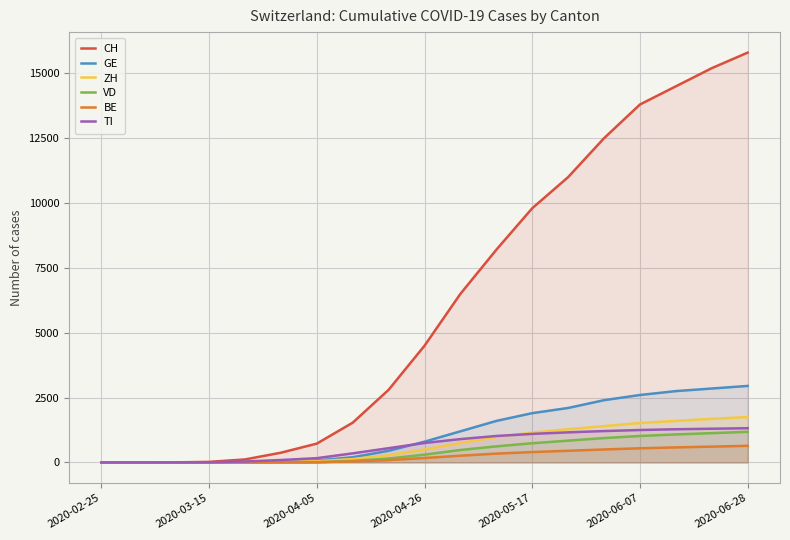

Is the value of ZH at 2020-04-05 greater than the value of GE at 2020-06-07?

No